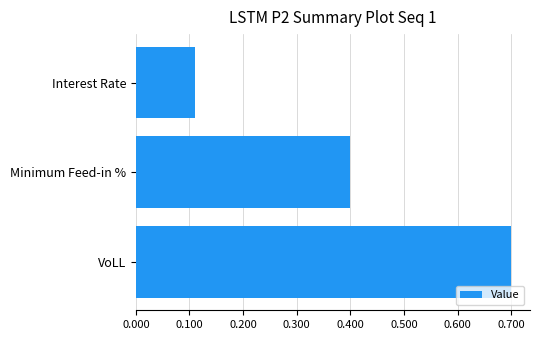

Which label corresponds to the largest value in the chart?

VoLL